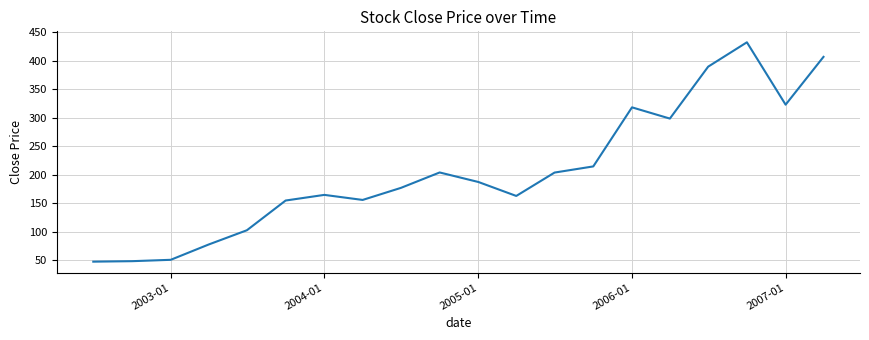

What is the difference between the maximum and minimum values?

384.5